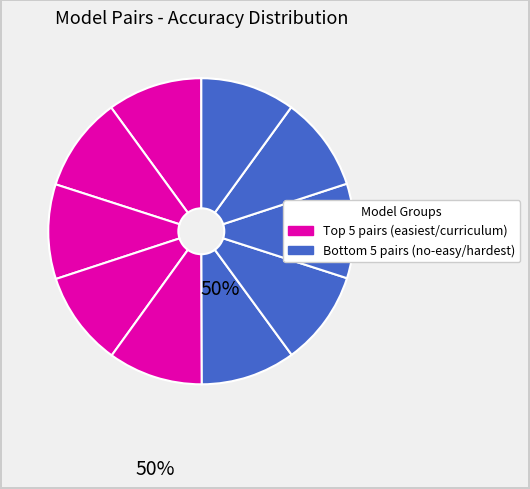

How many segments does this pie chart have?

10